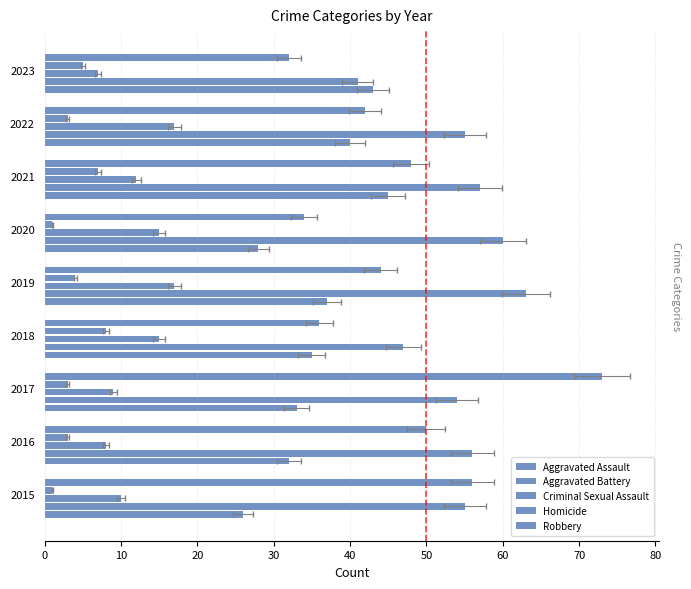

Are the bars horizontal?

Yes